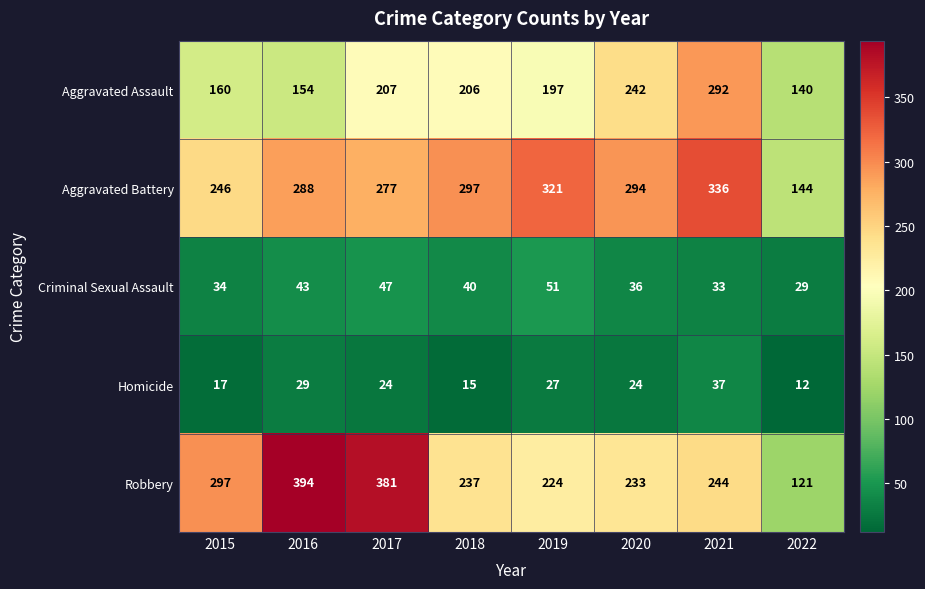

List the series in order of their peak value, lowest first.

Homicide, Criminal Sexual Assault, Aggravated Assault, Aggravated Battery, Robbery